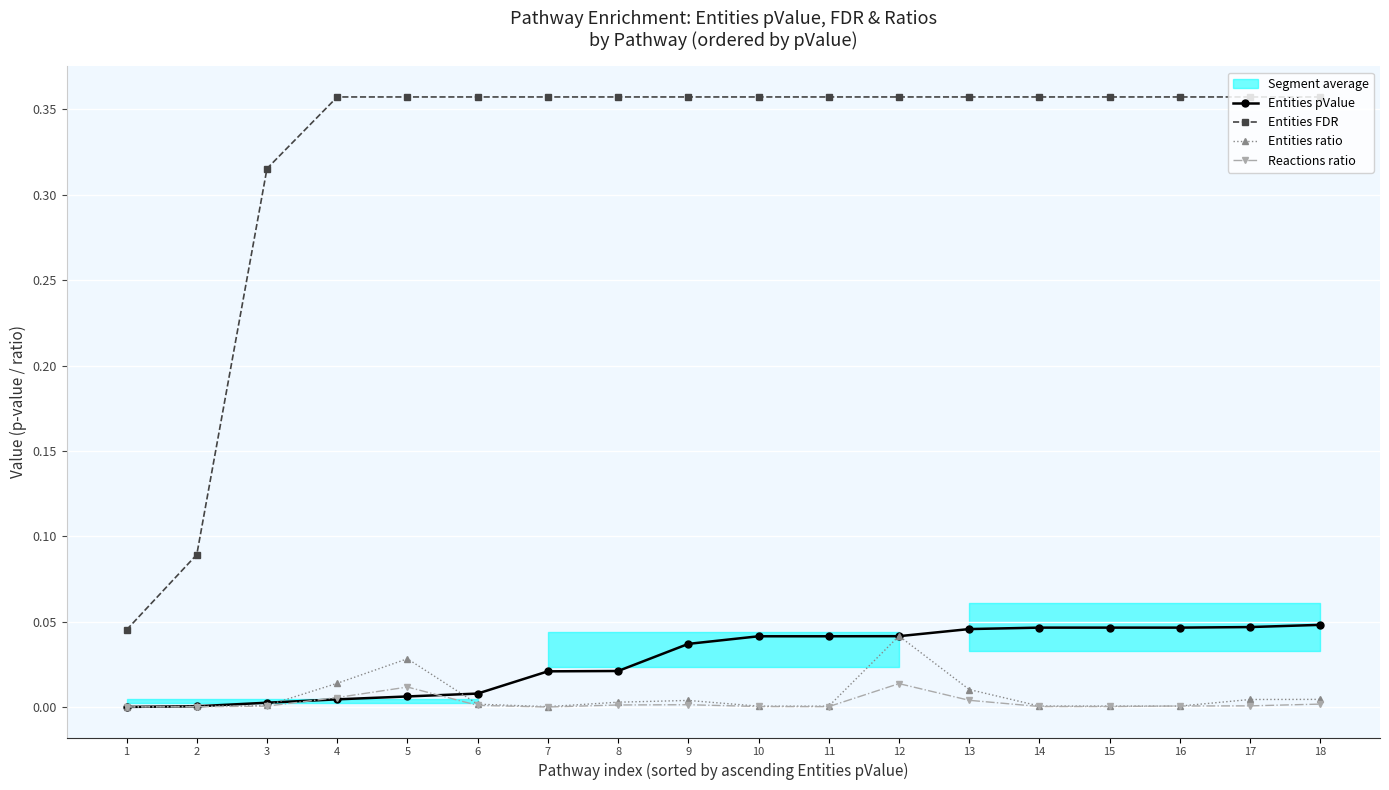

The value of Entities ratio at 1 is 0.0. True or false?

False